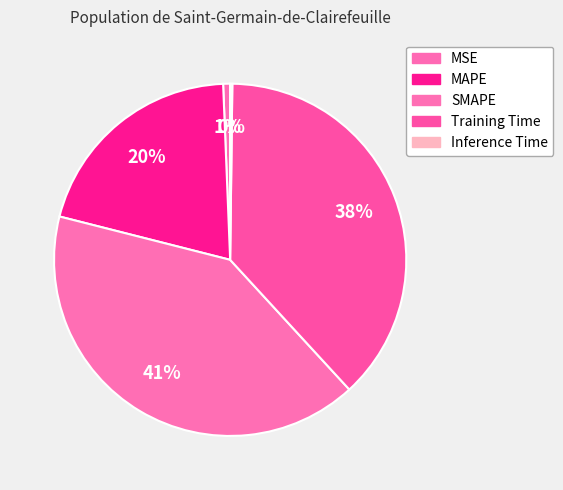

Is there any slice that represents more than half of the pie?

No